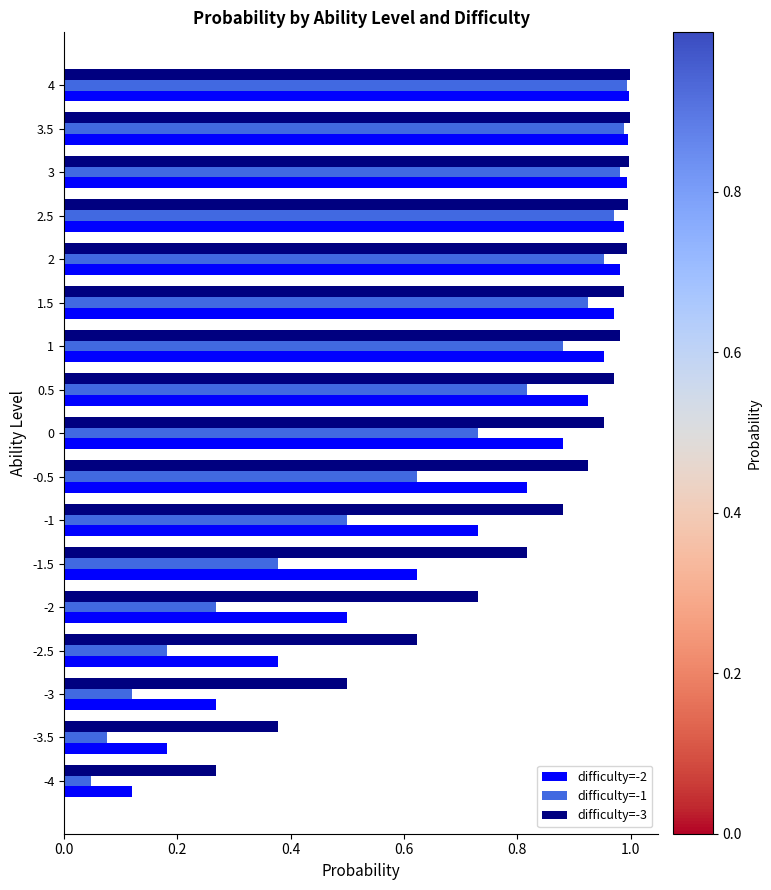

At which category does the chart reach its minimum across all series?

-4